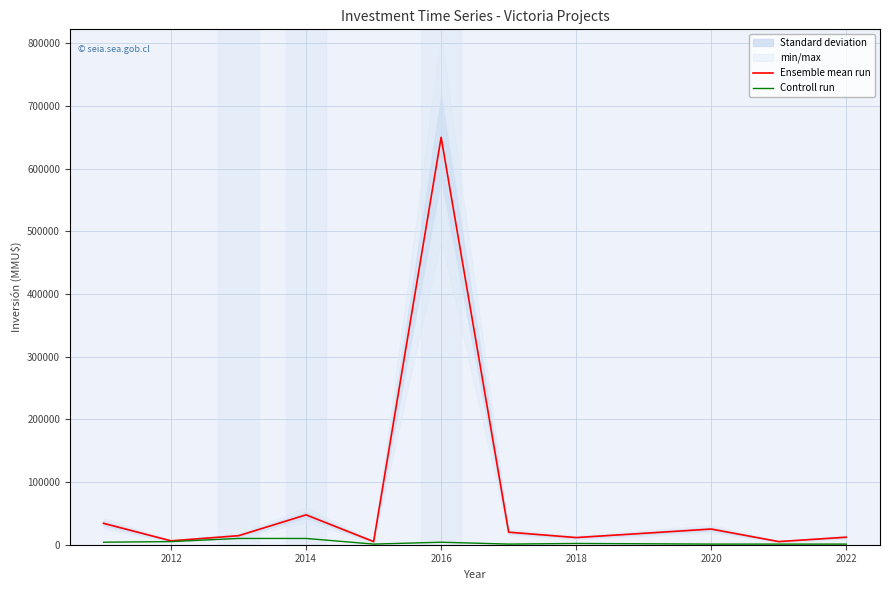

What is the maximum value for Ensemble mean run?

650000